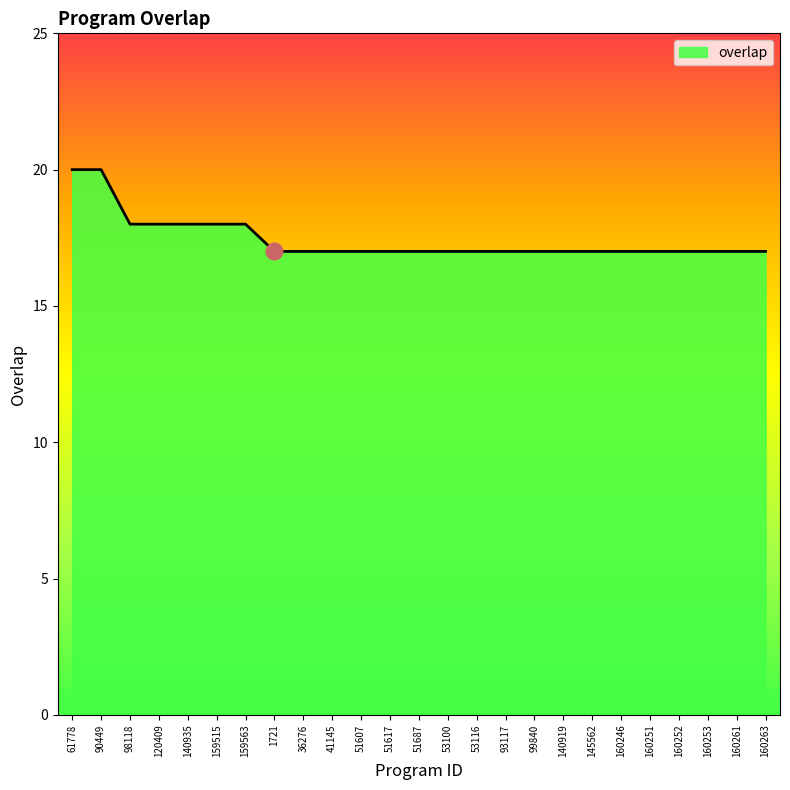

What is the average value?

17